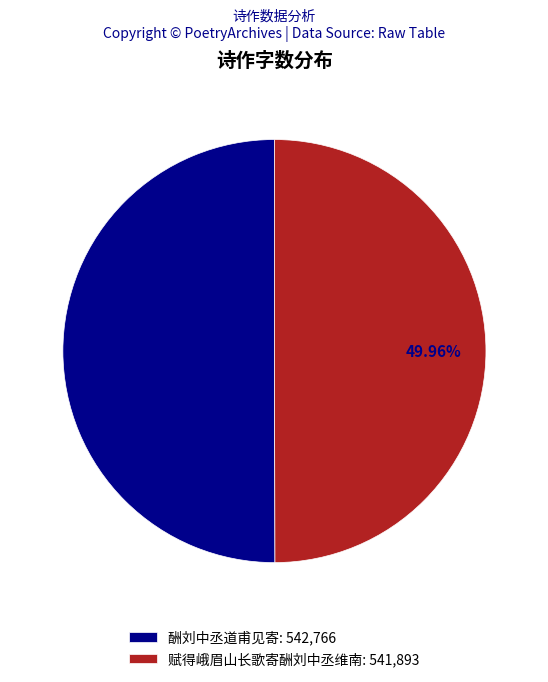

To the nearest percent, what percentage of the pie is 酬刘中丞道甫见寄?

50%